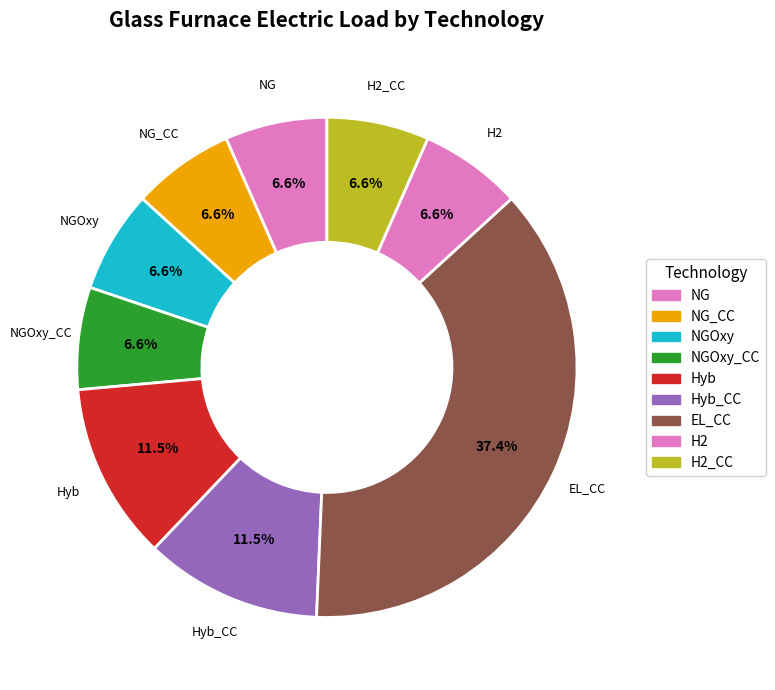

How many slices are in this pie chart?

9